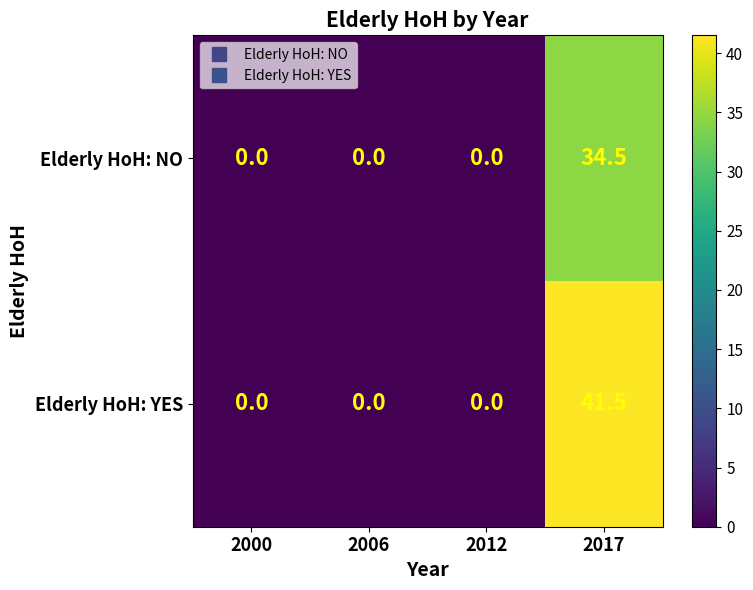

Reading left to right, transcribe all the data shown in this chart.

Elderly HoH: NO: 2000=0.0	2006=0.0	2012=0.0	2017=34.5
Elderly HoH: YES: 2000=0.0	2006=0.0	2012=0.0	2017=41.5